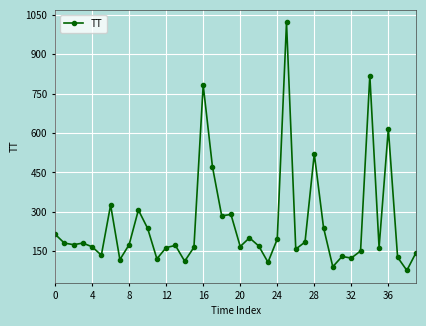

What is the sum of all values?

10195